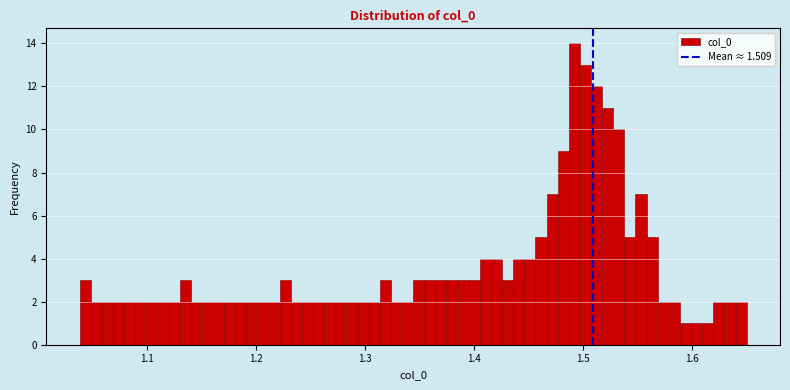

Around what value on the x-axis is the tallest bar? Give the approximate position of its centre, as read against the axis.

1.49